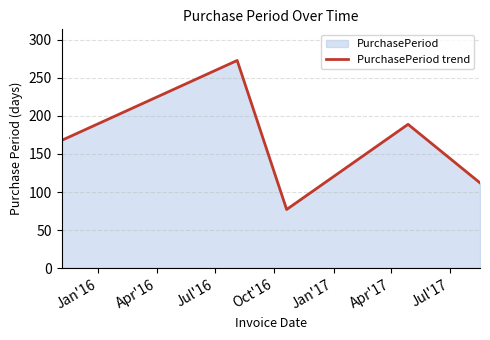

What is the maximum value shown in the chart?

273